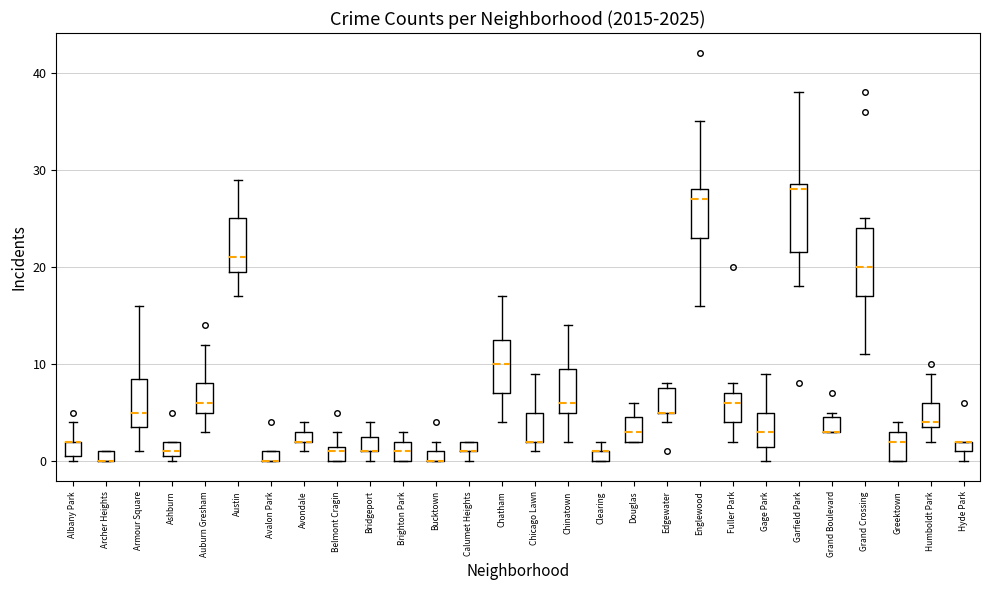

Where is the lower edge of the box for Ashburn on the y-axis? The values are not printed on the chart, so give them approximately, as read against the axis.

1